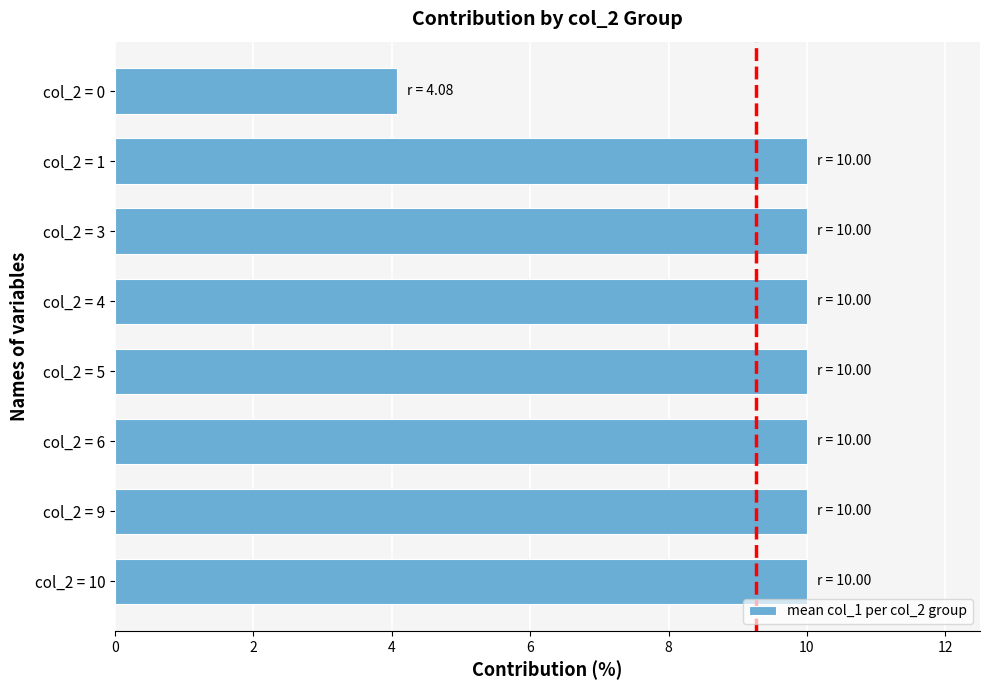

Is it true that the value at col_2 = 1 is 2.8?

False